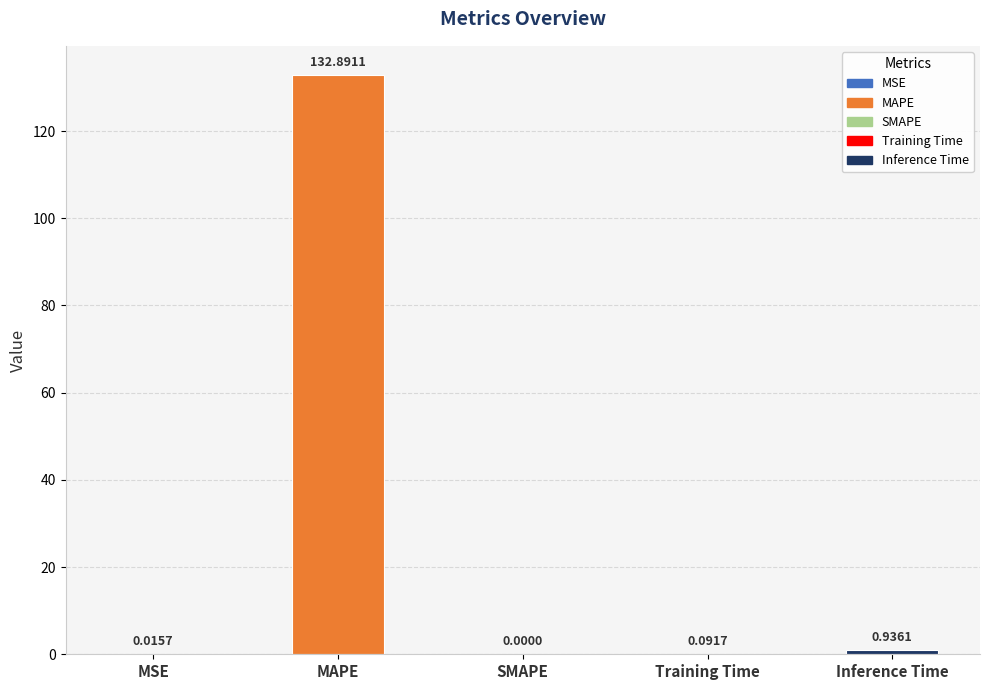

What is the label of the 4th bar from the right?

MAPE